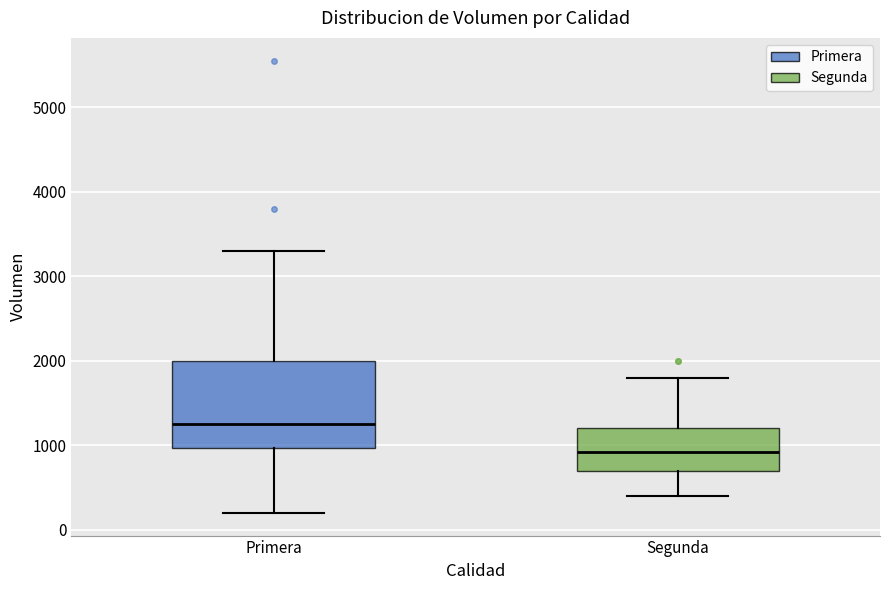

Reading left to right, read every box against the y-axis: the position of its median line, the range the box covers, and the ends of its whiskers. The values are not printed on the chart, so give them approximately, as read against the axis.

Primera: median 1300, box 1000 to 2000, whiskers 200 to 3300
Segunda: median 900, box 700 to 1200, whiskers 400 to 1800